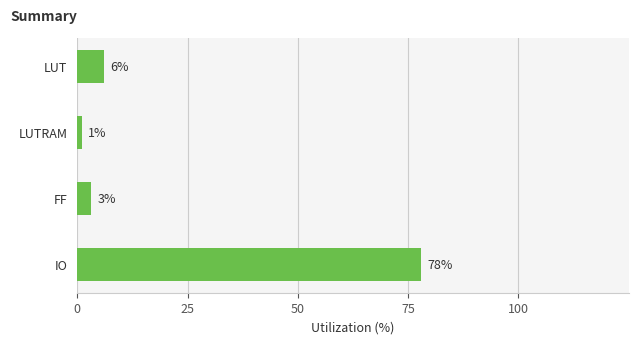

Is it true that the value at LUT is 6?

True